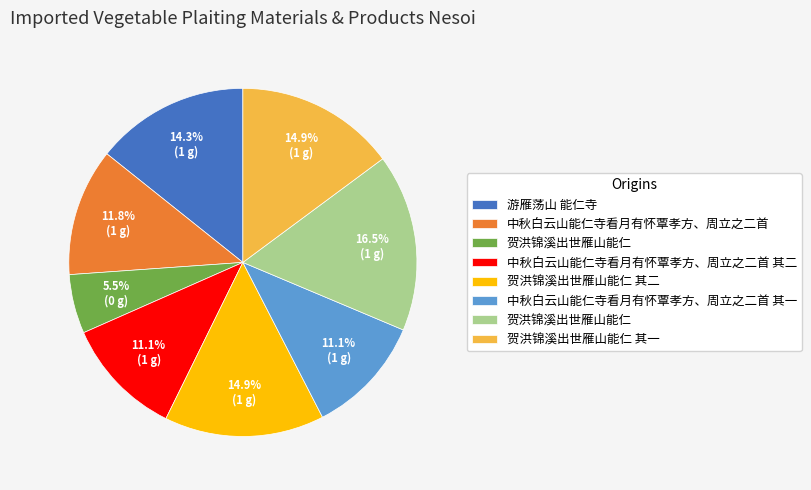

Is there any slice that represents more than half of the pie?

No